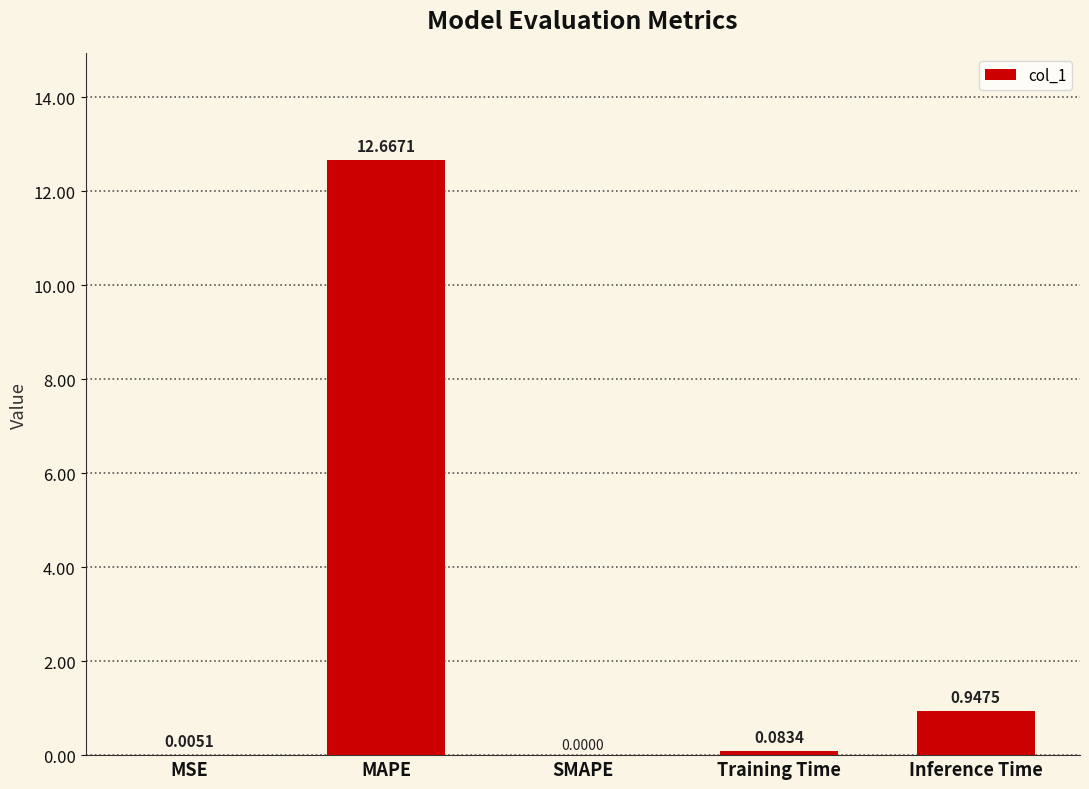

Between Inference Time and MAPE, which is larger?

MAPE